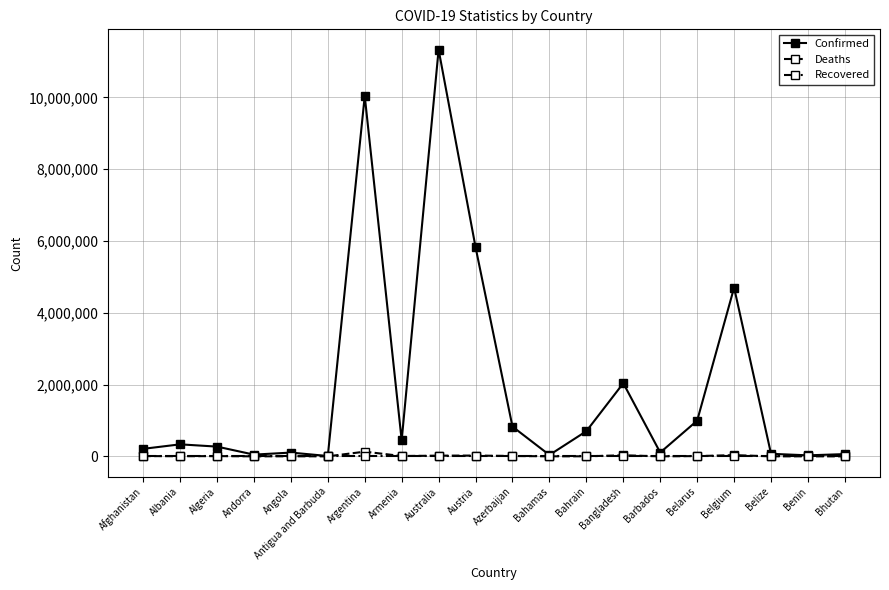

True or false: Confirmed has more than 2 interior local peaks.

True